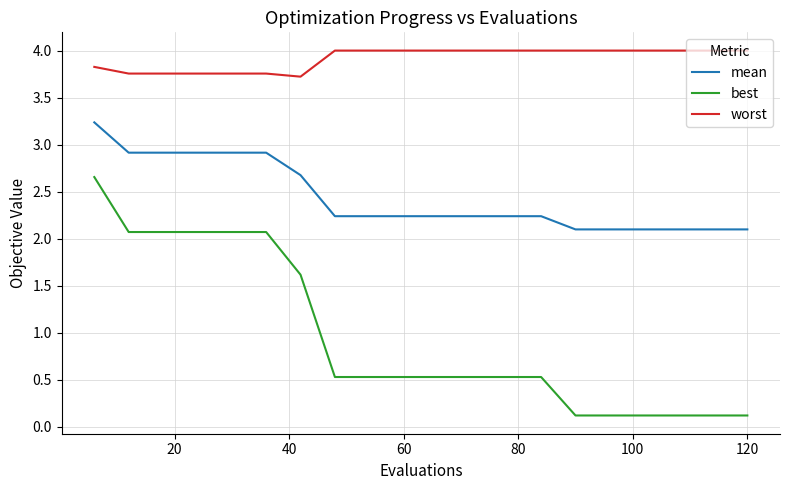

List the series in order of their overall mean, highest first.

worst, mean, best